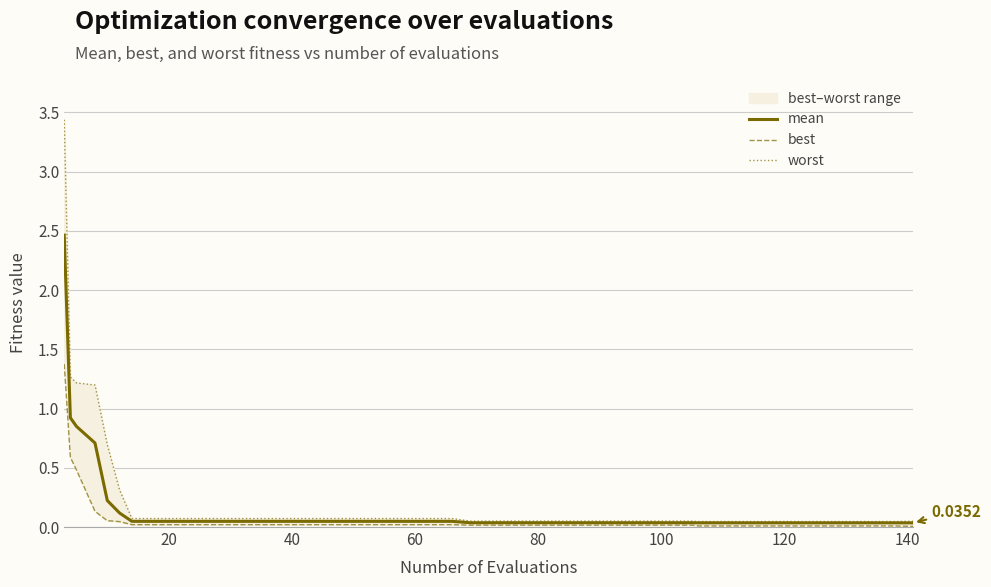

Which series has the largest total across all categories?

worst